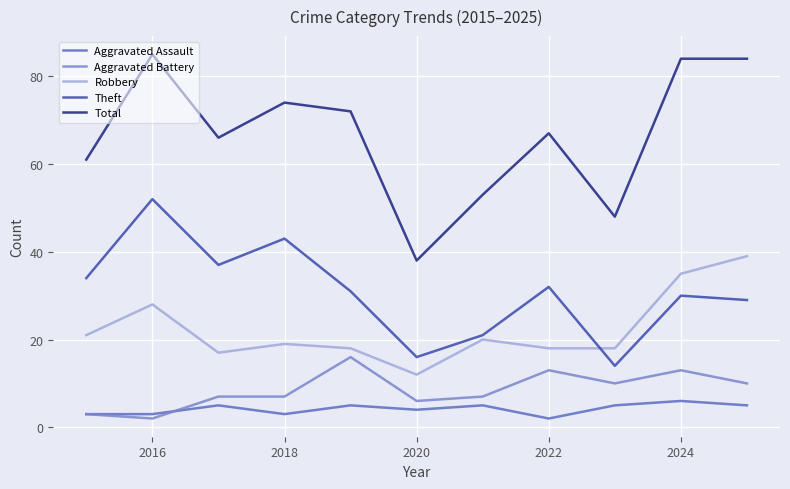

Which series has the largest range (max minus min)?

Total